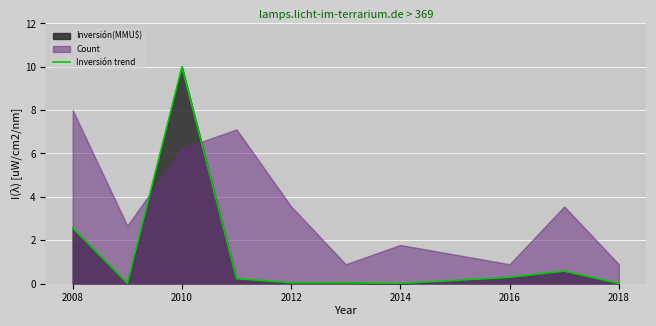

Reading left to right, transcribe all the data shown in this chart.

2.6	0.0	10.0	0.2	0.0	0.0	0.0	0.3	0.6	0.0